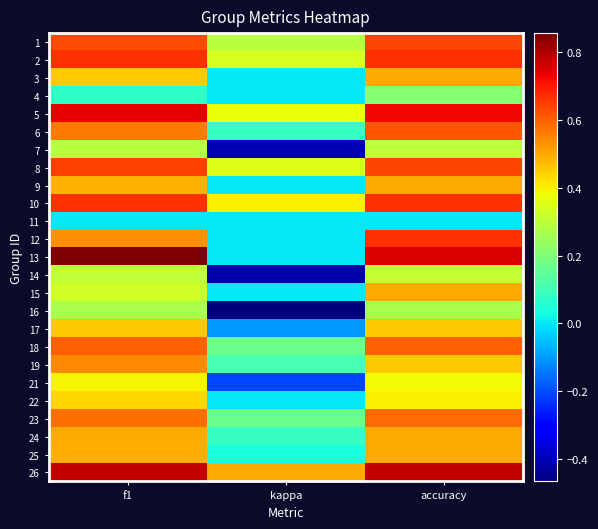

What is the spread (max minus min) of values at kappa?

1.0